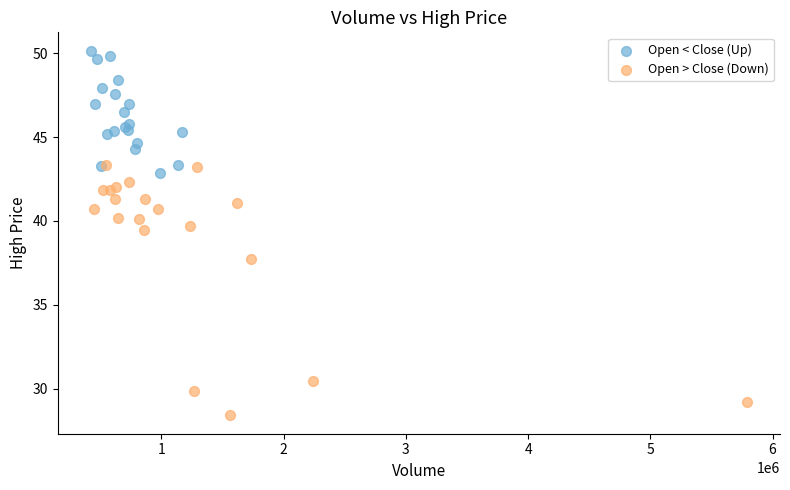

What are all the series names shown in the legend?

Open < Close (Up), Open > Close (Down)